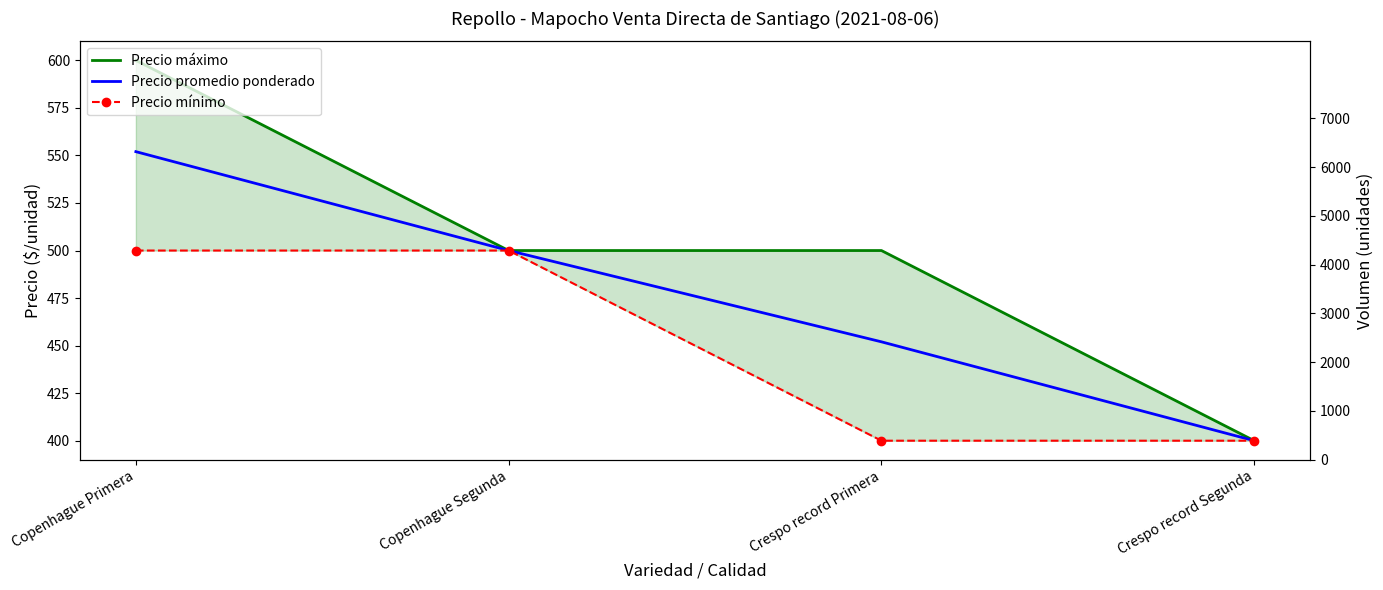

What is the lowest value of the Precio promedio ponderado series?

400